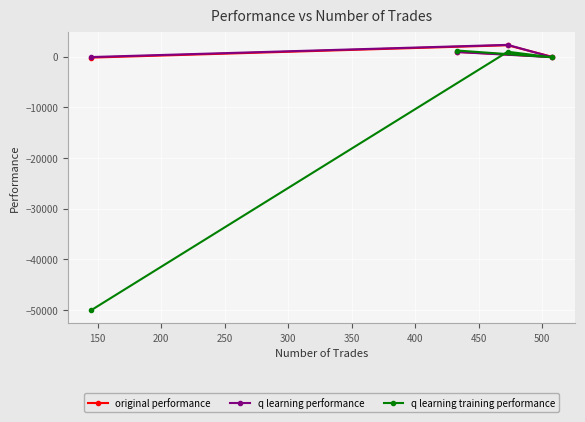

What is the value of the q learning training performance point at the 1st from the left?

-50000.0